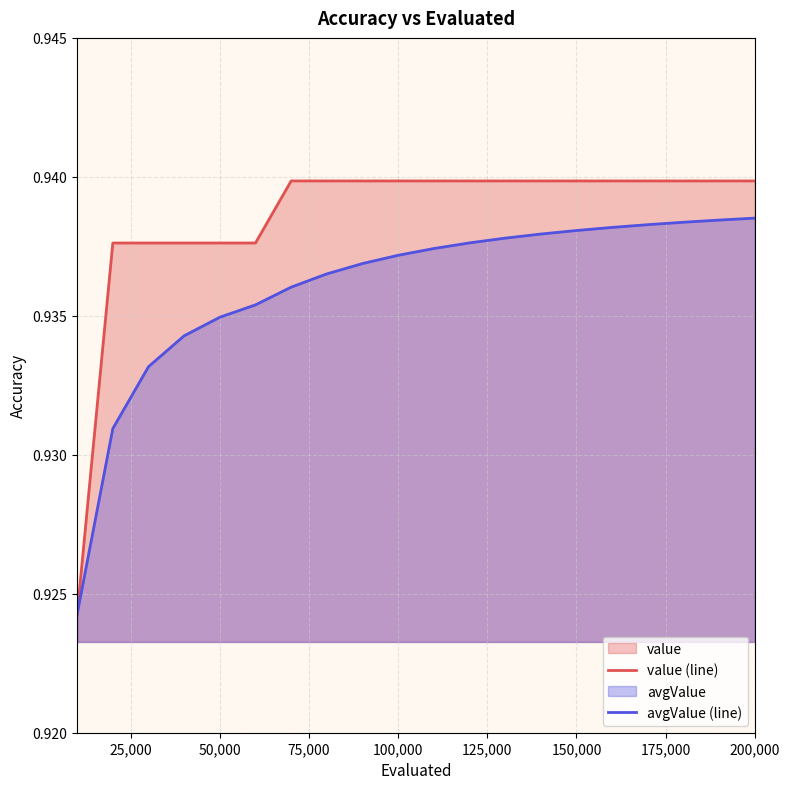

List the series in order of their peak value, highest first.

value (line), avgValue (line)